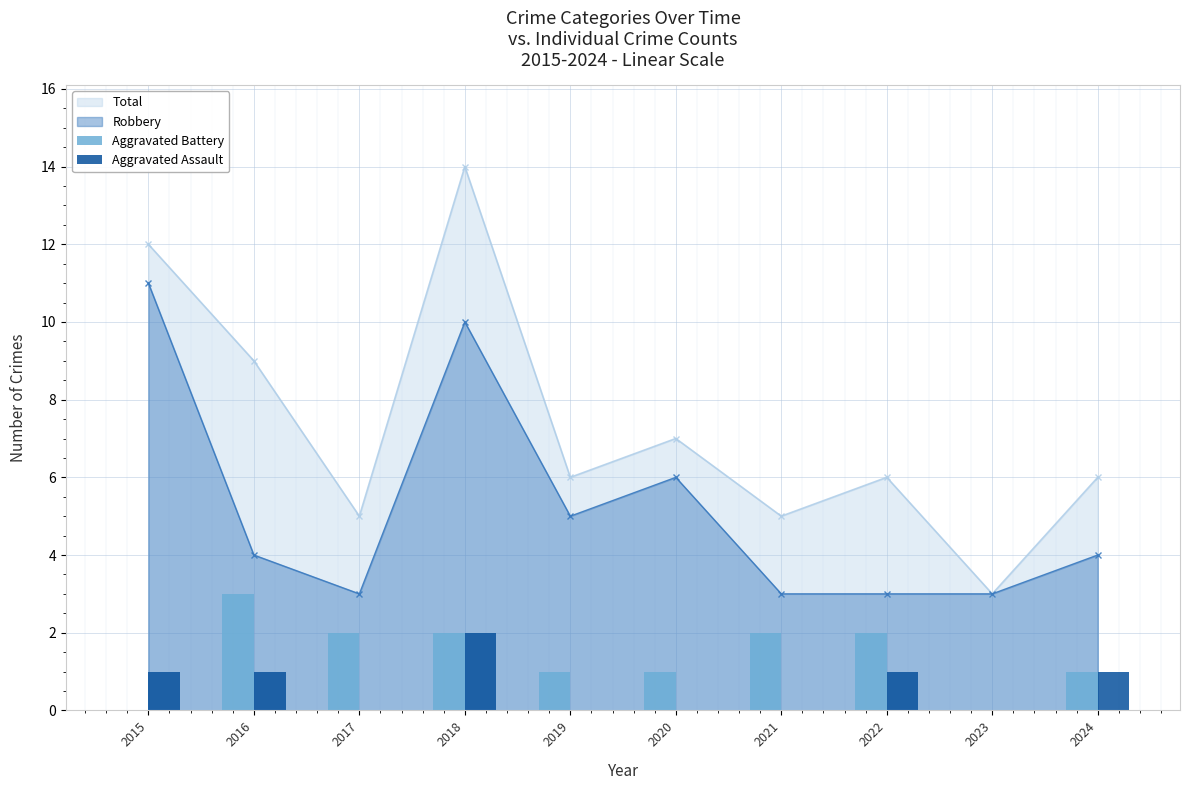

Is the value of Robbery at 2015 greater than the value of Total at 2015?

No